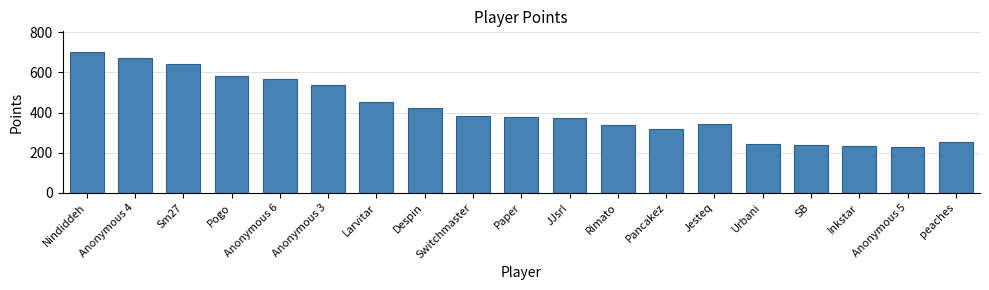

How many data points does each series have?

19